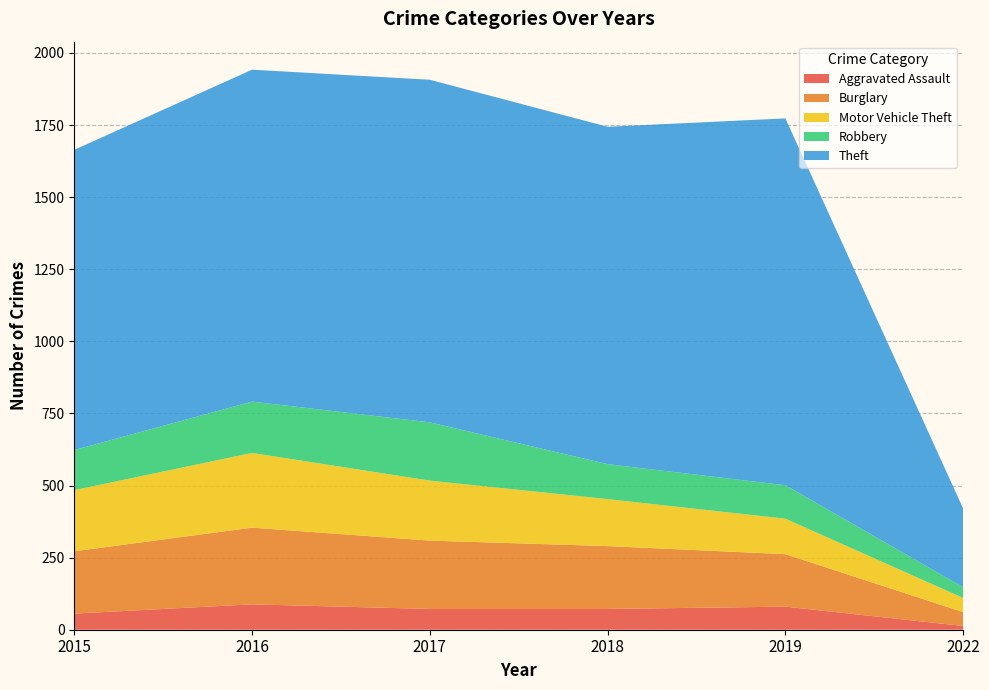

Reading left to right, transcribe all the data shown in this chart.

Aggravated Assault: 2015=56	2016=88	2017=72	2018=72	2019=80	2022=13
Burglary: 2015=216	2016=266	2017=237	2018=218	2019=182	2022=48
Motor Vehicle Theft: 2015=212	2016=259	2017=208	2018=163	2019=123	2022=49
Robbery: 2015=139	2016=178	2017=202	2018=121	2019=116	2022=37
Theft: 2015=1041	2016=1151	2017=1188	2018=1170	2019=1272	2022=273